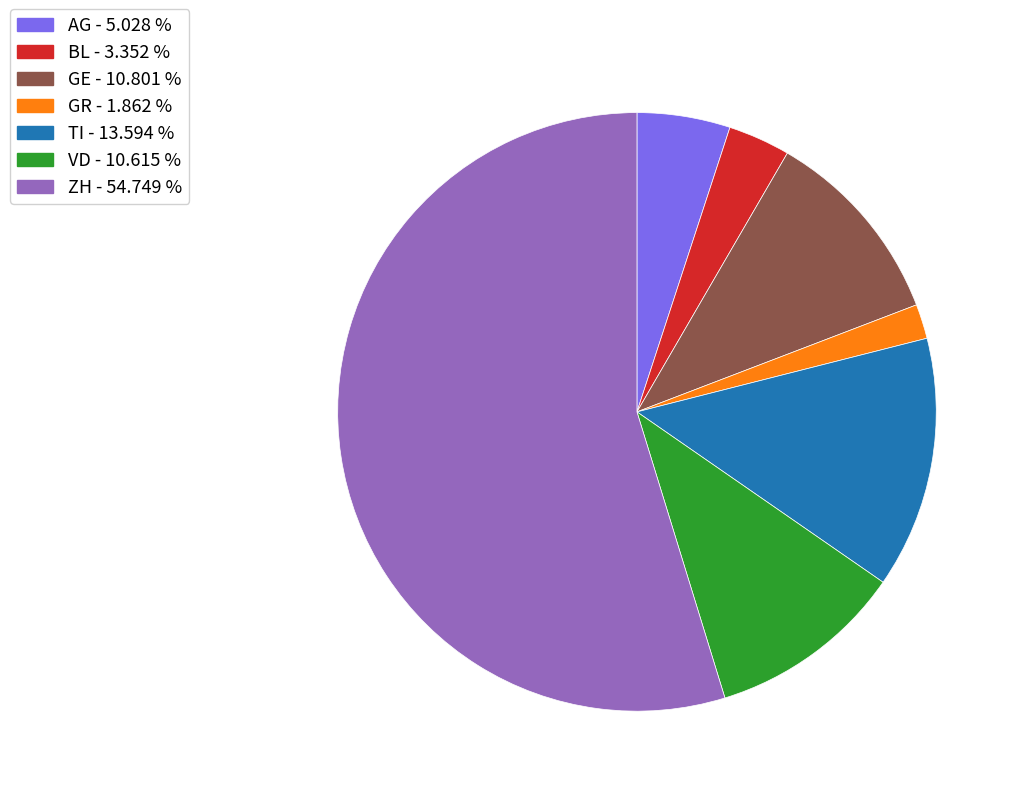

Combined, do BL and TI account for over 50%?

No